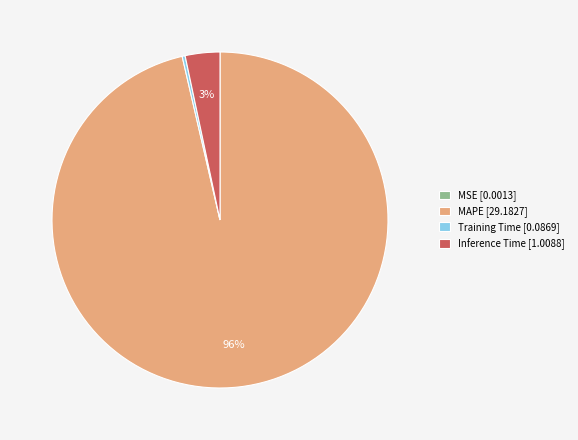

The Inference Time [1.0088] slice represents 3% of the pie. True or false?

True